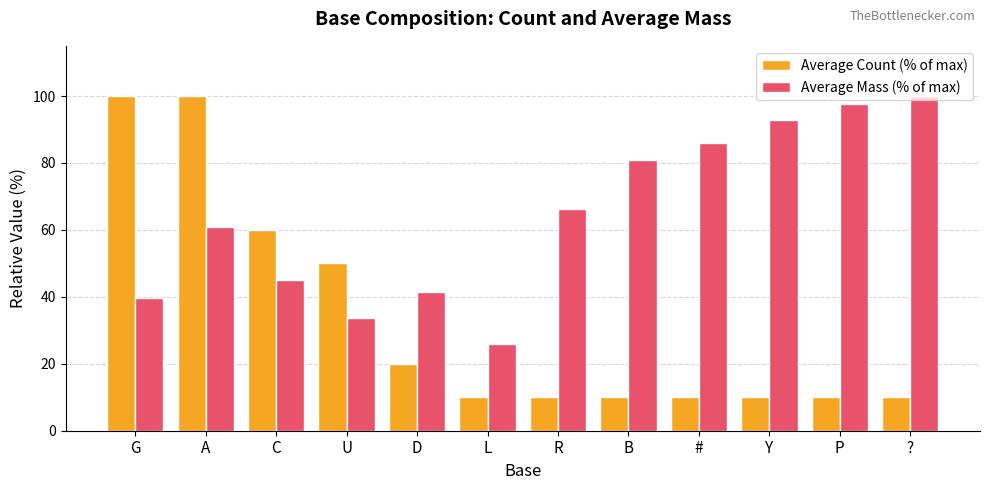

The value of Average Count (% of max) at U is 25.6. True or false?

False